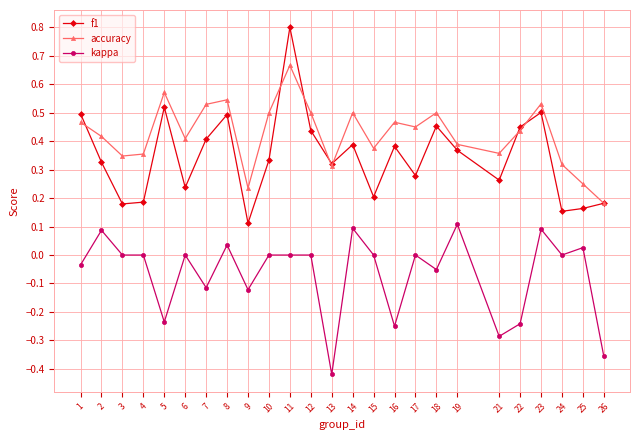

Which series has the widest spread of values?

f1